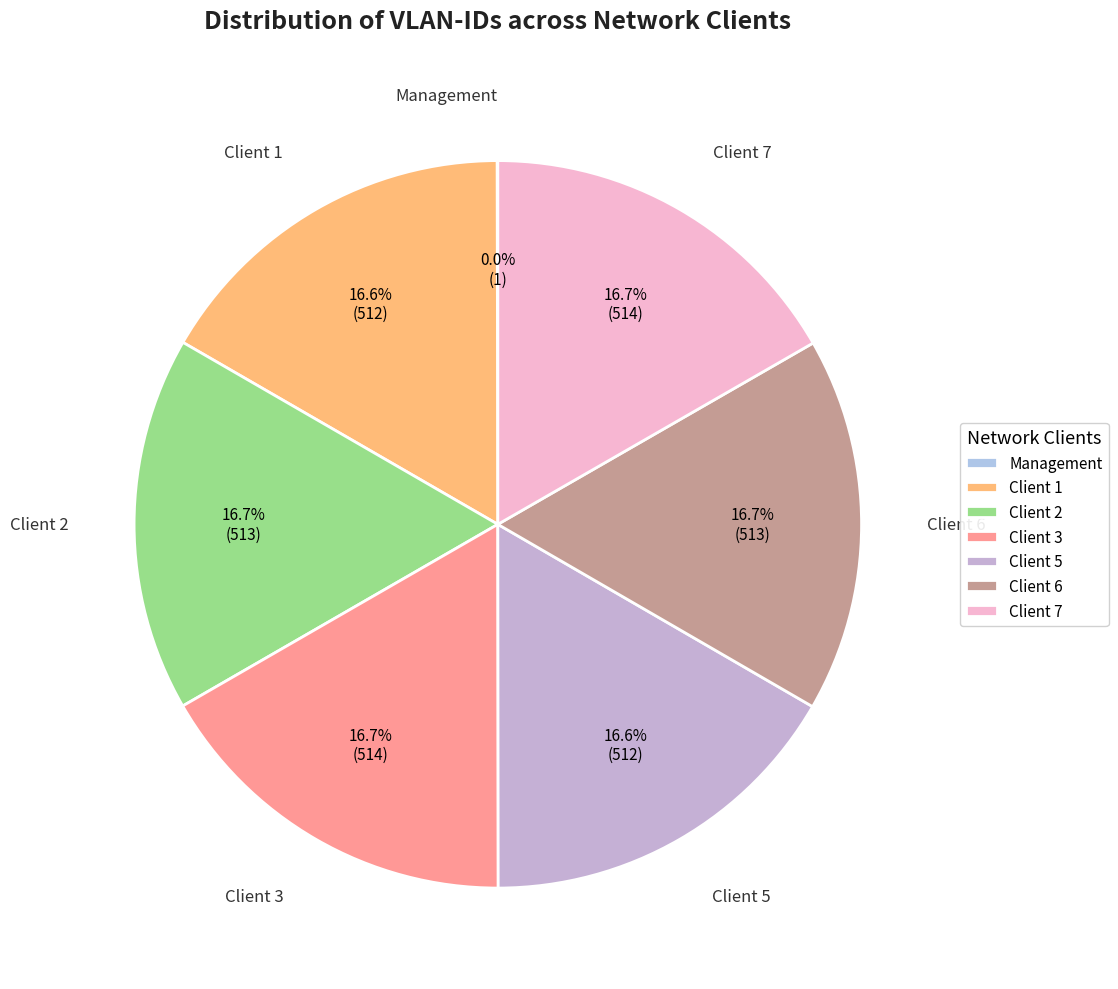

Does any single category account for the majority?

No